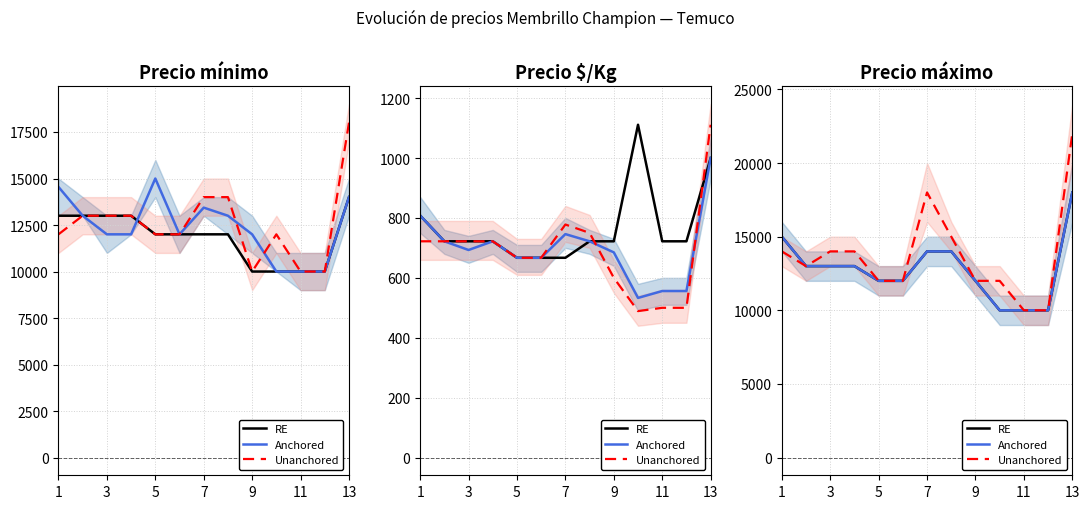

How many lines are shown in the chart?

3